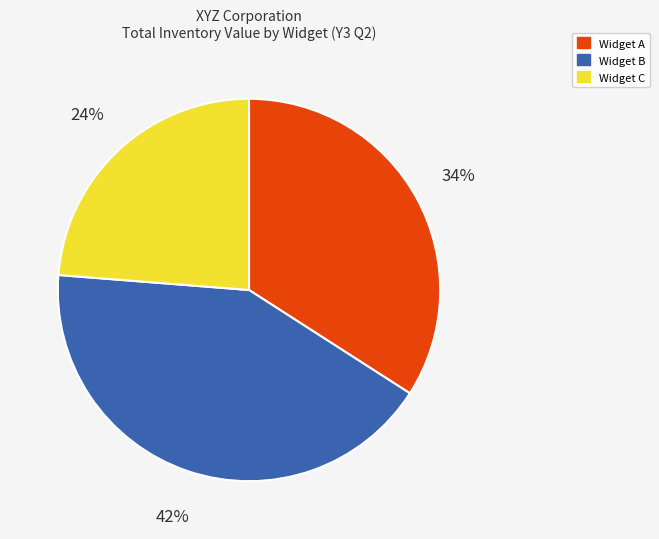

Which category has the biggest portion of the pie?

Widget B